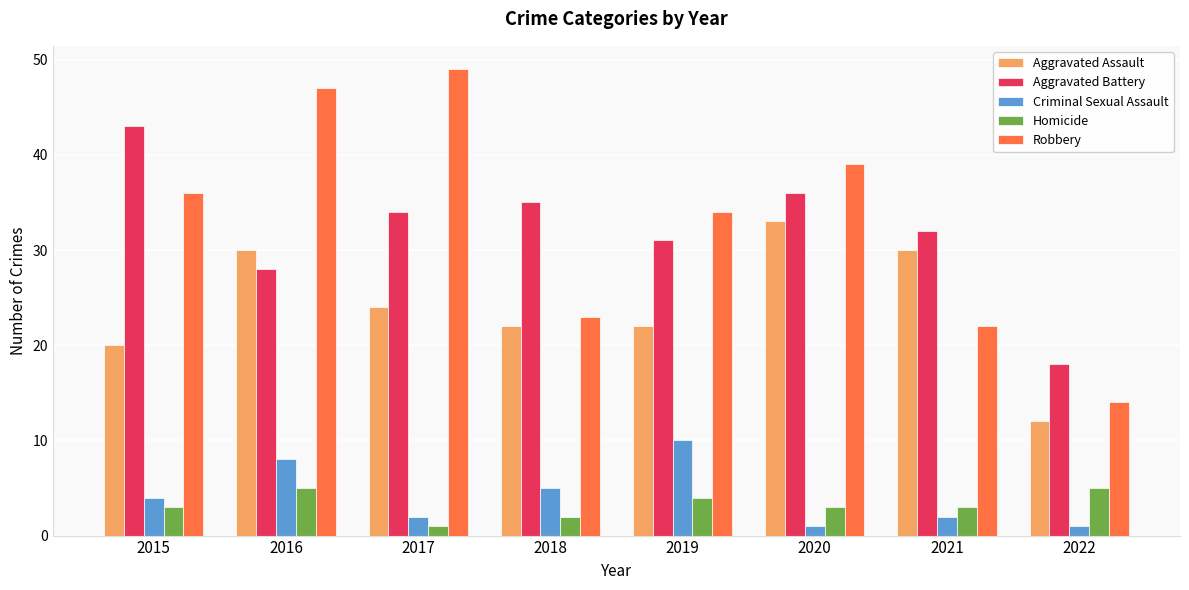

List the labels in order of Robbery value, largest first.

2017, 2016, 2020, 2015, 2019, 2018, 2021, 2022